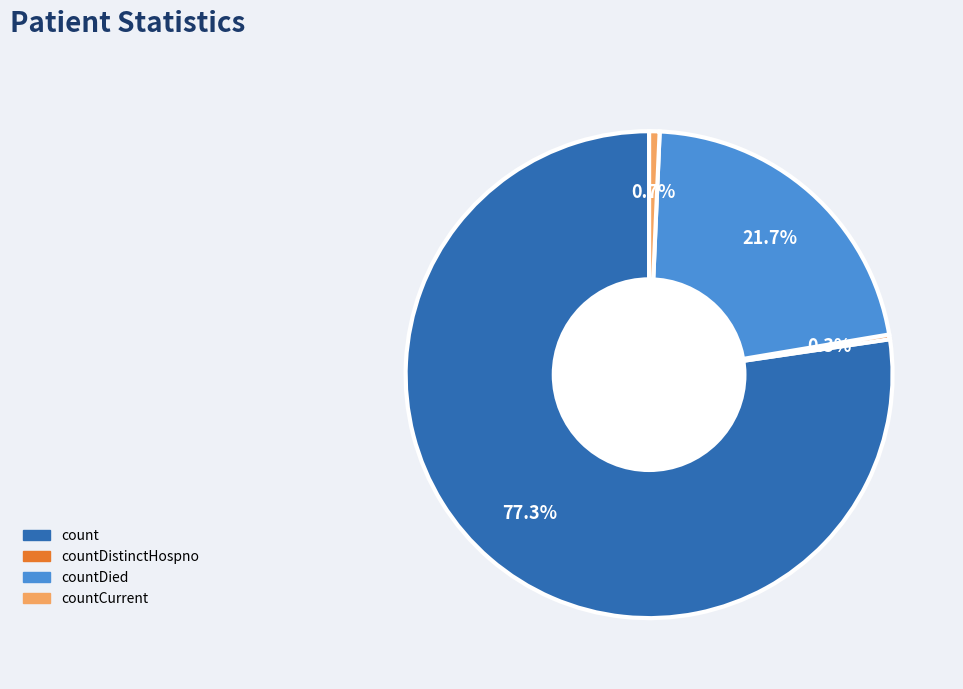

To the nearest percent, what portion does countDied represent?

22%